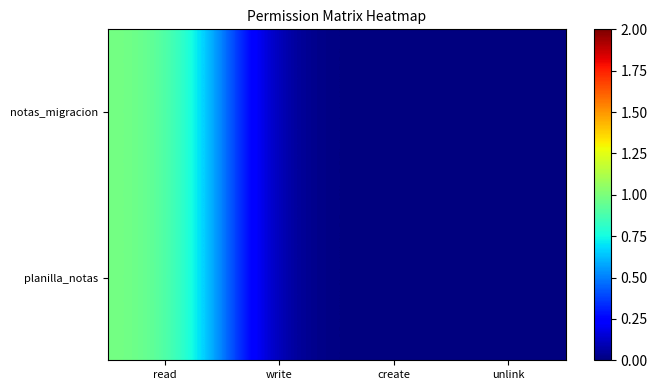

At how many categories does at least one series exceed 0?

1